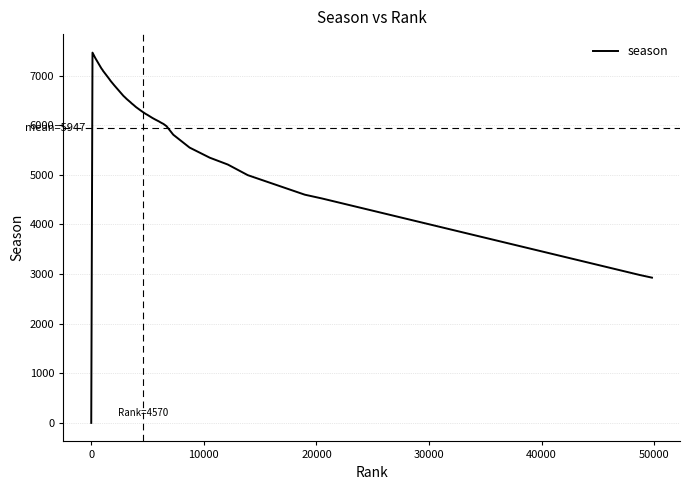

What is the difference between the maximum and minimum values?

7464